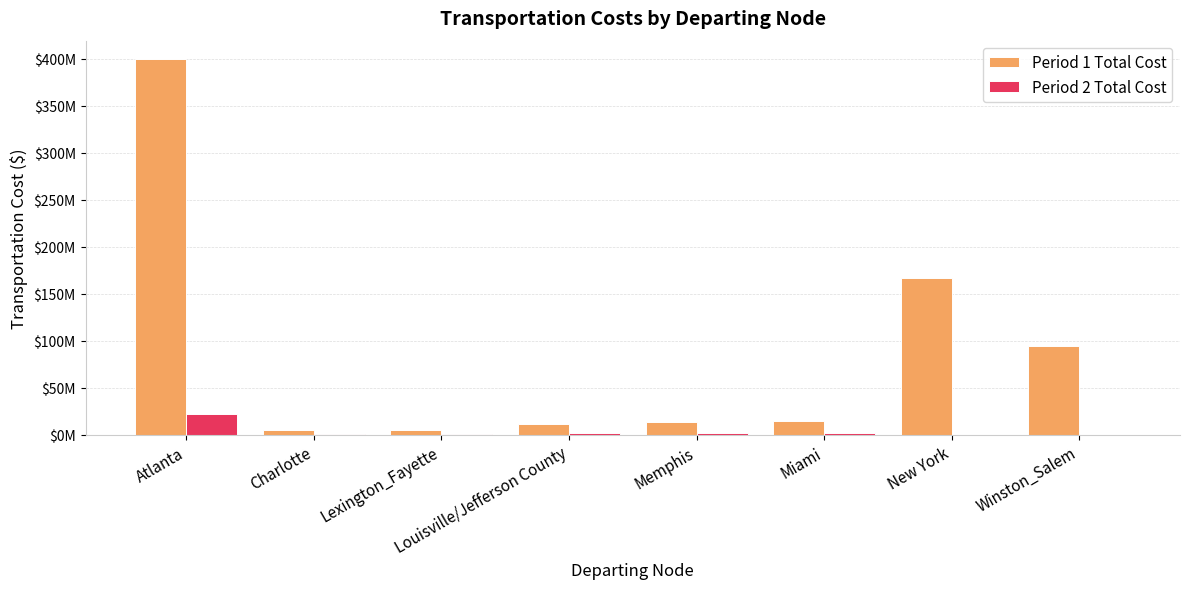

What is the difference between the maximum and minimum values in the Period 1 Total Cost series?

394584382.9